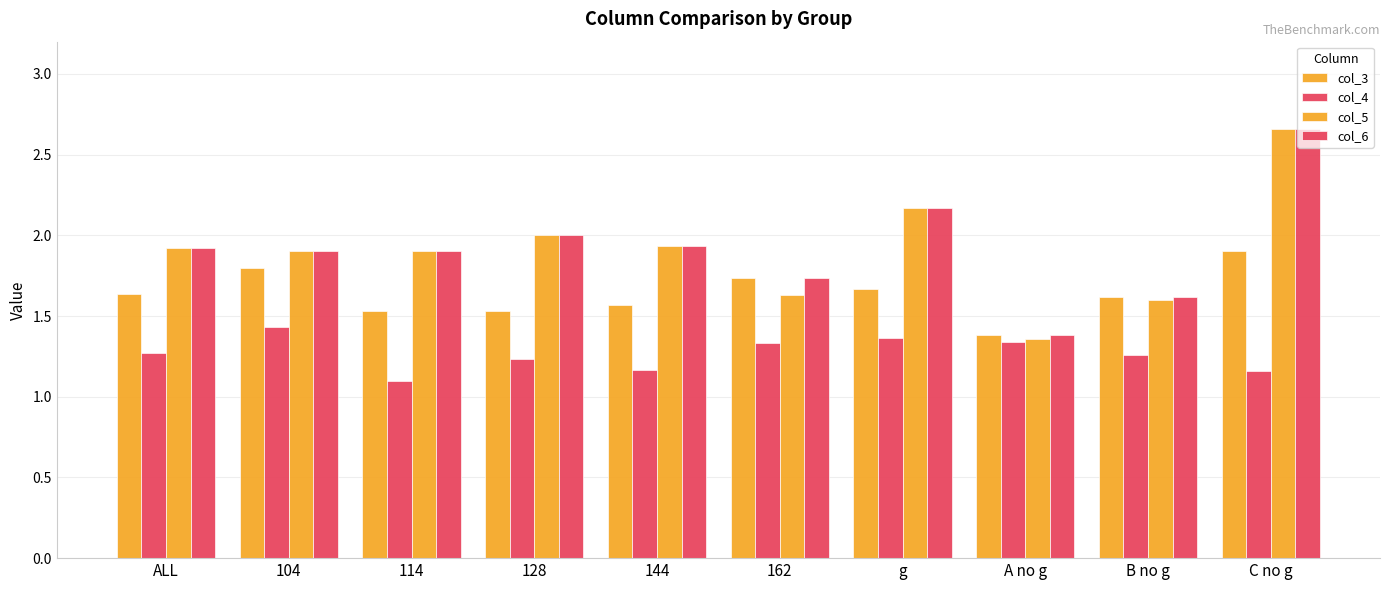

Are the bars horizontal?

No